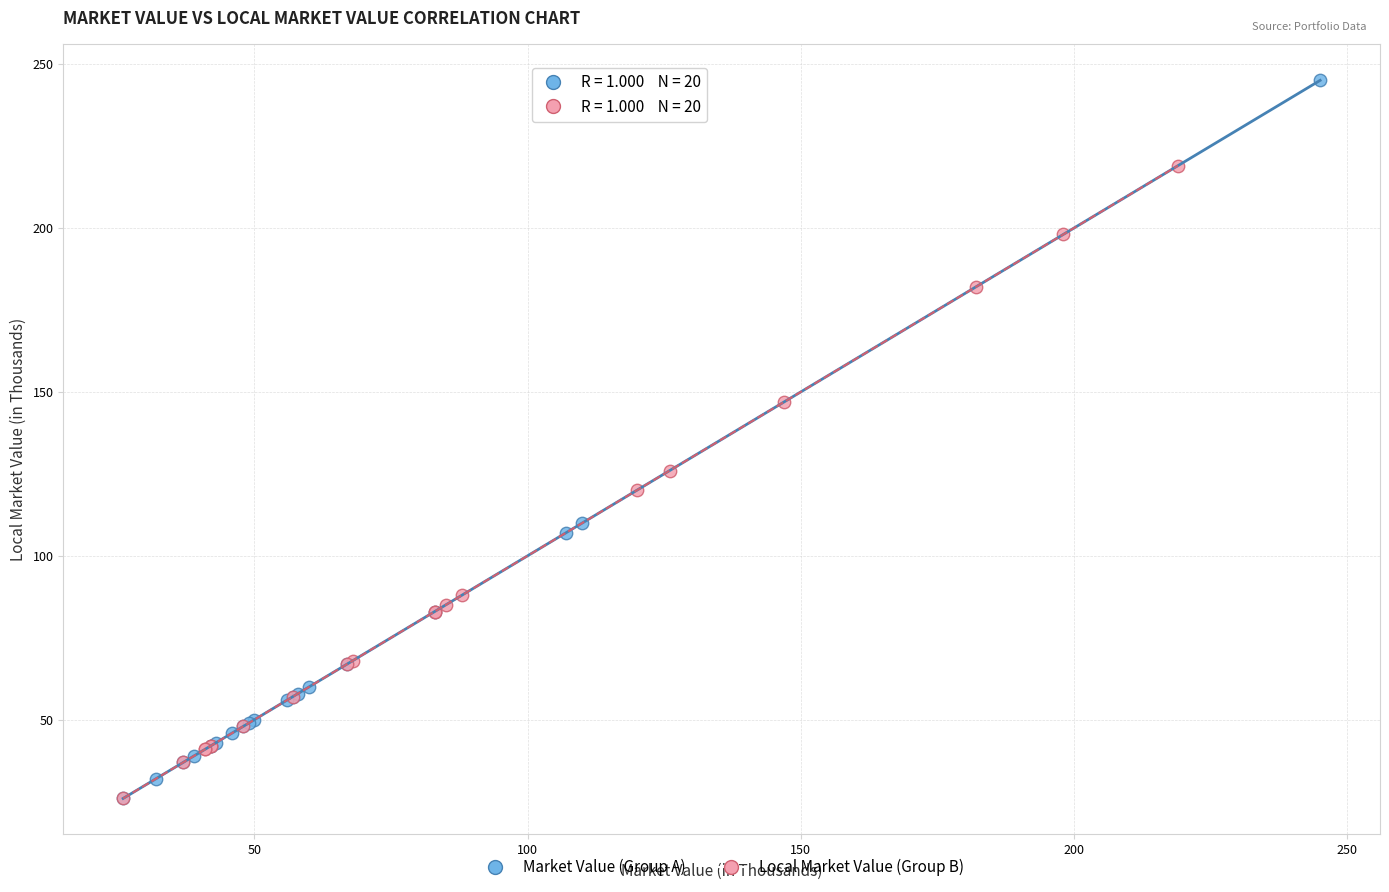

What are all the series names shown in the legend?

Market Value (Group A), Local Market Value (Group B)